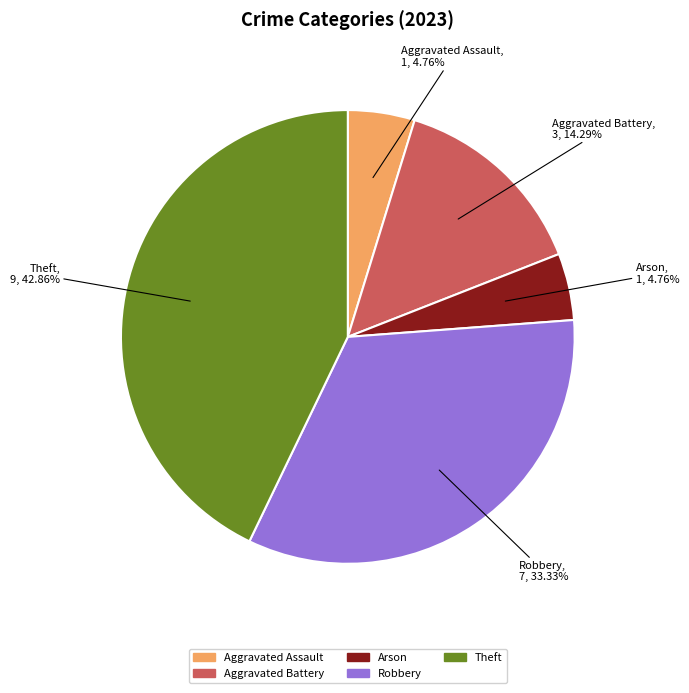

Which has a higher value, Theft or Arson?

Theft